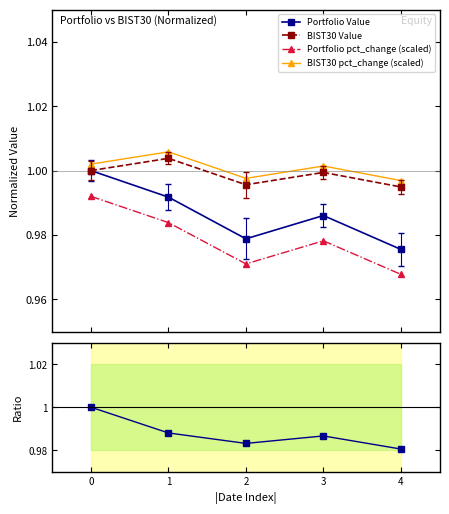

Is the value of BIST30 pct_change (scaled) at 1 greater than the value of Portfolio pct_change (scaled) at 3?

Yes